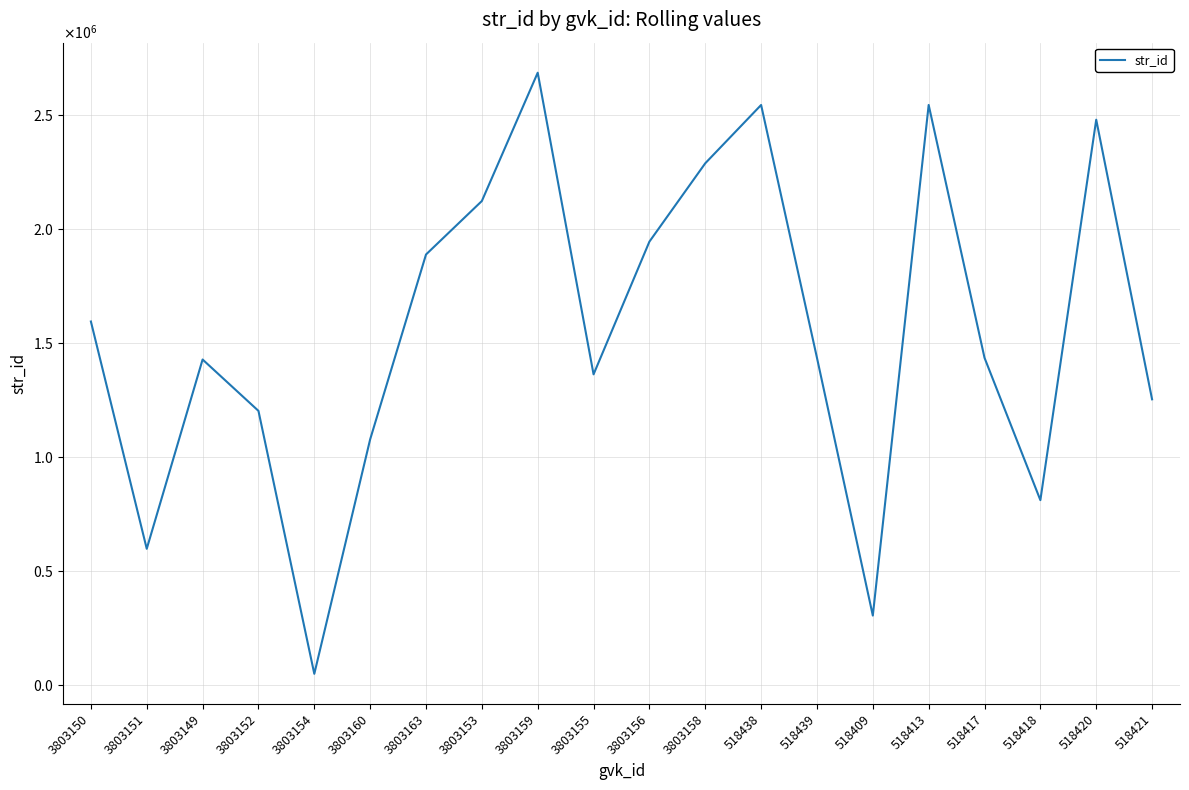

Does the chart display data point markers on the line(s)?

No